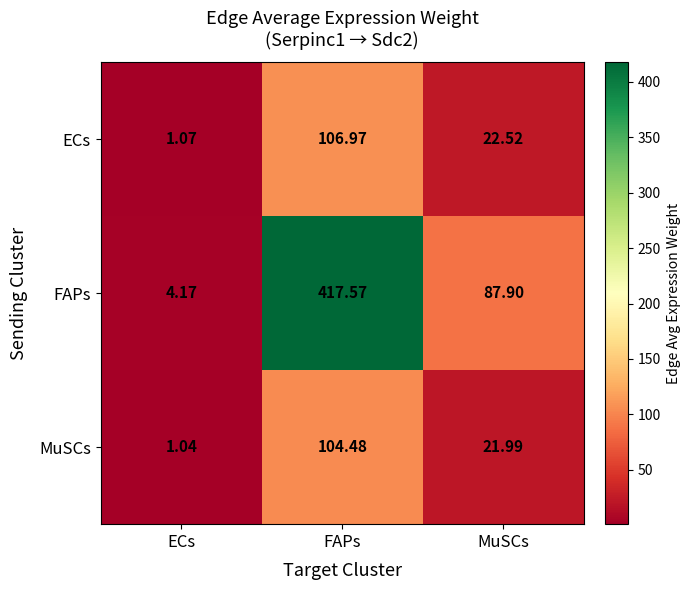

What is the difference between the highest and lowest values at FAPs?

313.1